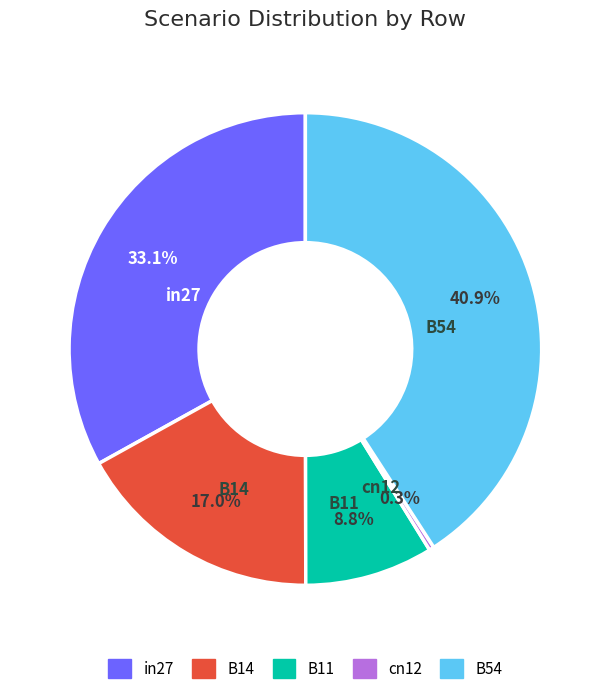

To the nearest percent, what is the difference between the largest and smallest slice percentages?

41%